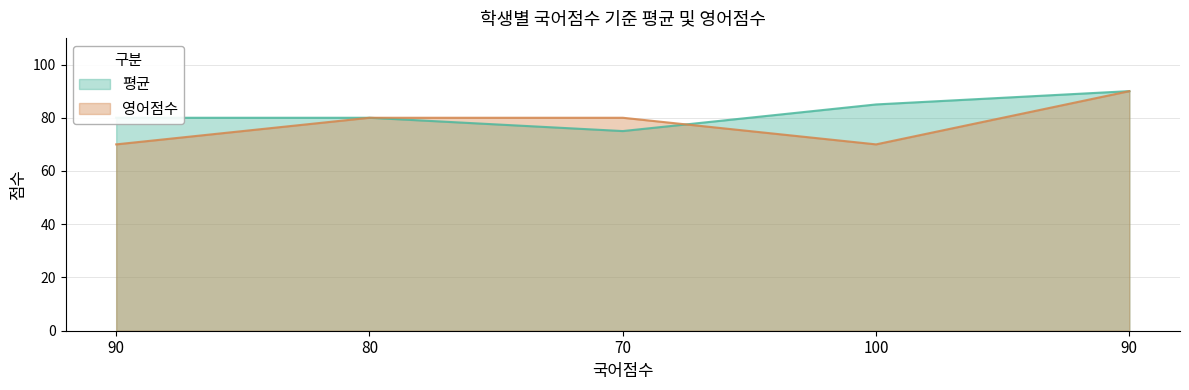

Which series ends up on top after the final intersection of 평균 and 영어점수?

평균